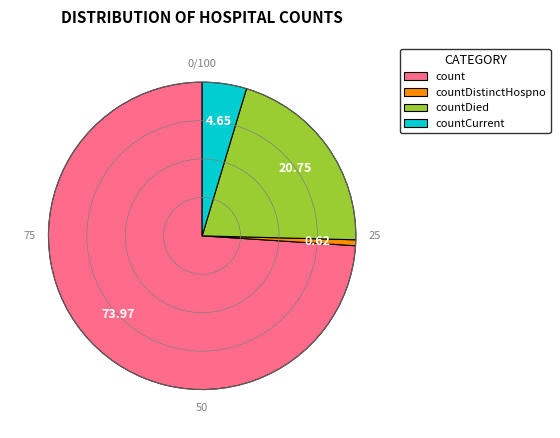

Which has a higher value, countDistinctHospno or count?

count